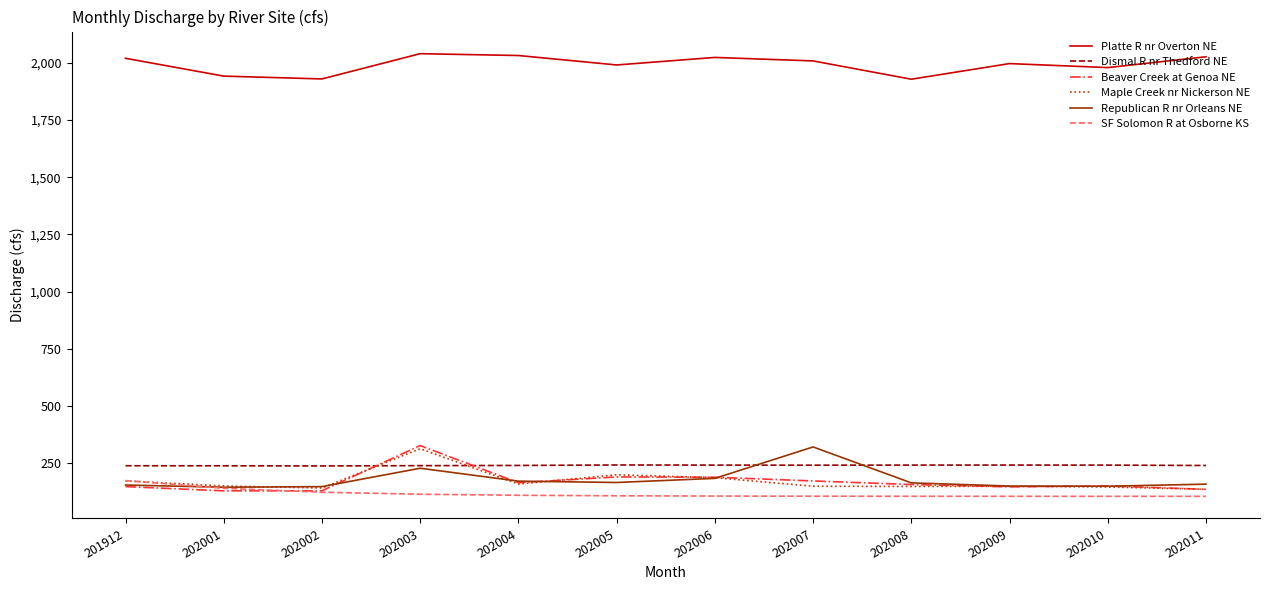

Is the value of Dismal R nr Thedford NE at 202011 greater than the value of SF Solomon R at Osborne KS at 202003?

Yes